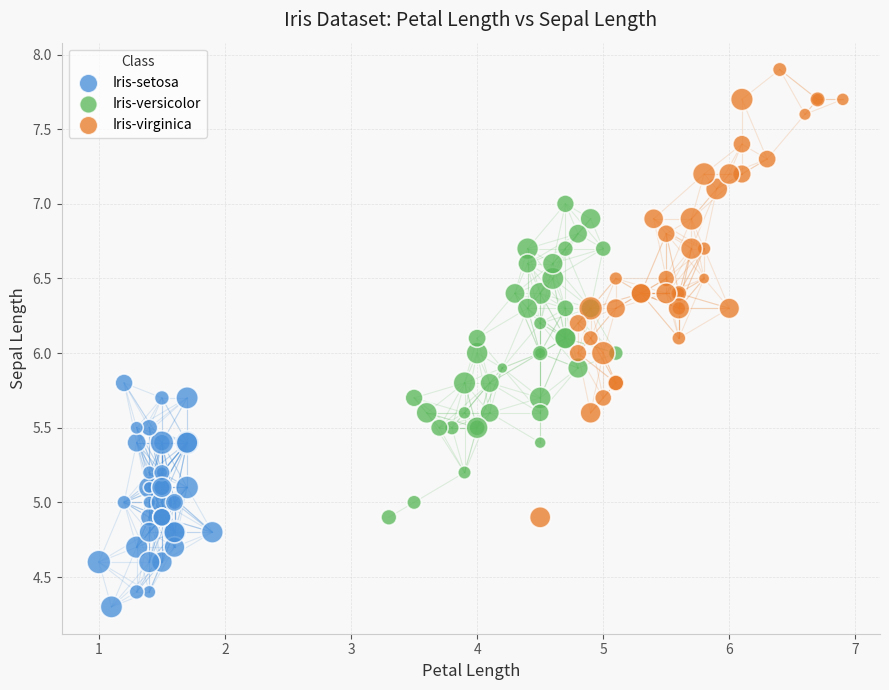

Which series contains the highest Y value?

Iris-virginica